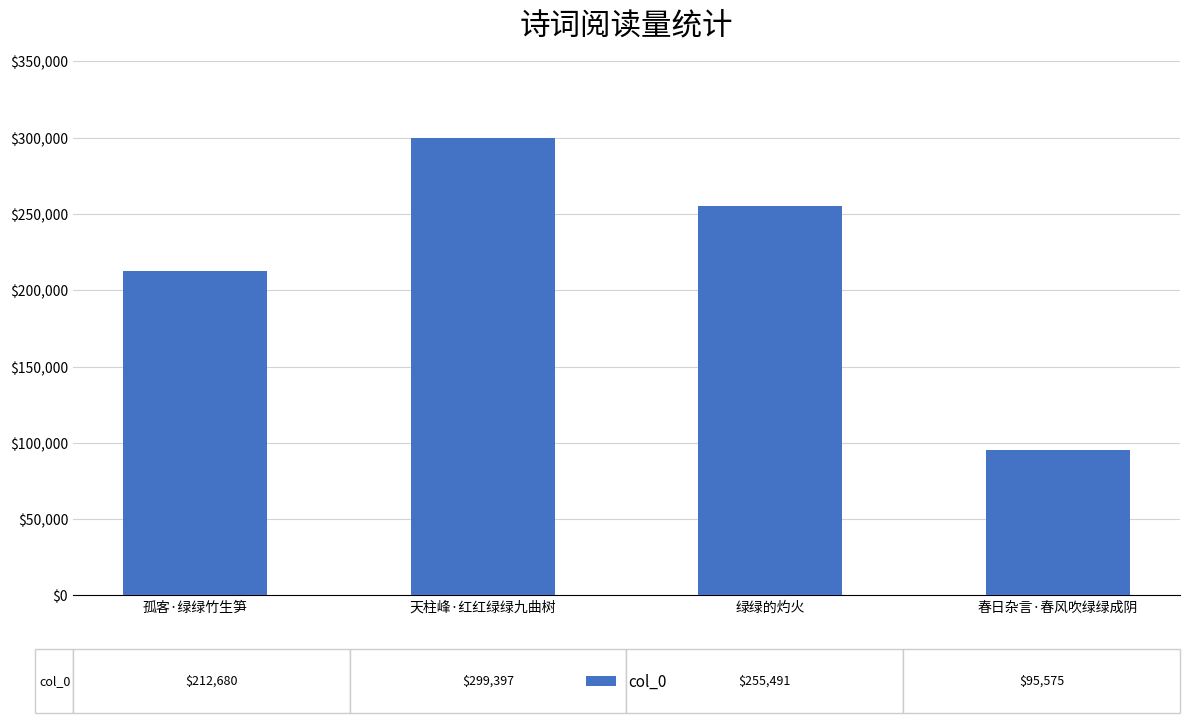

At which label is the value closest to 197486?

孤客·绿绿竹生笋